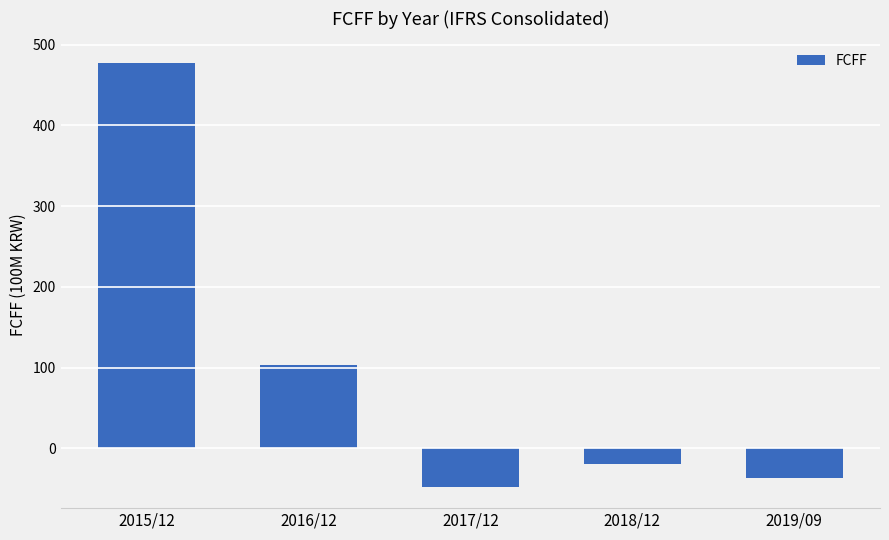

Reading left to right, what are all the values shown in this chart?

478	103	-48	-20	-37